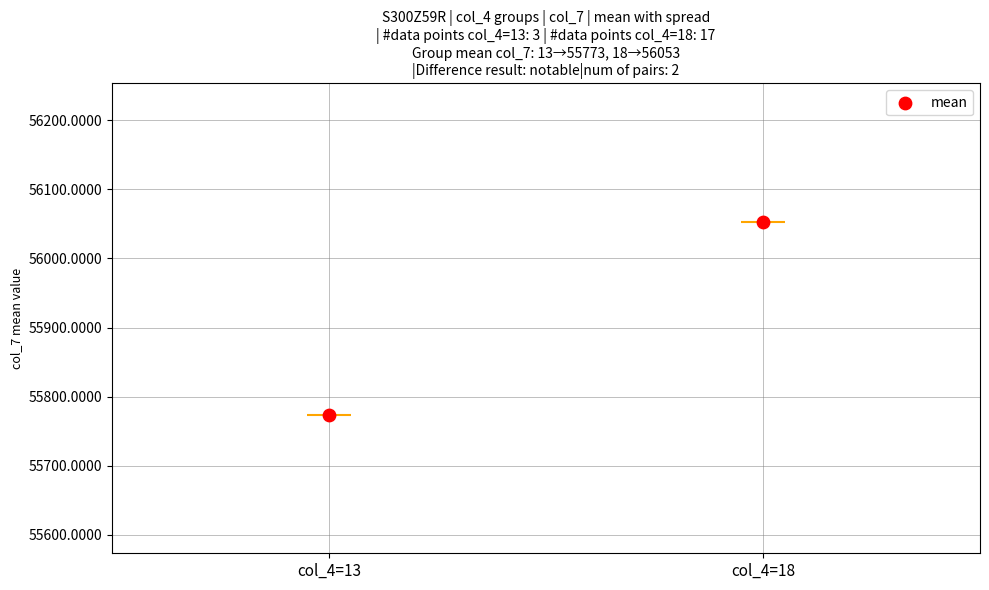

Between col_4=13 and col_4=18, which is larger?

col_4=18